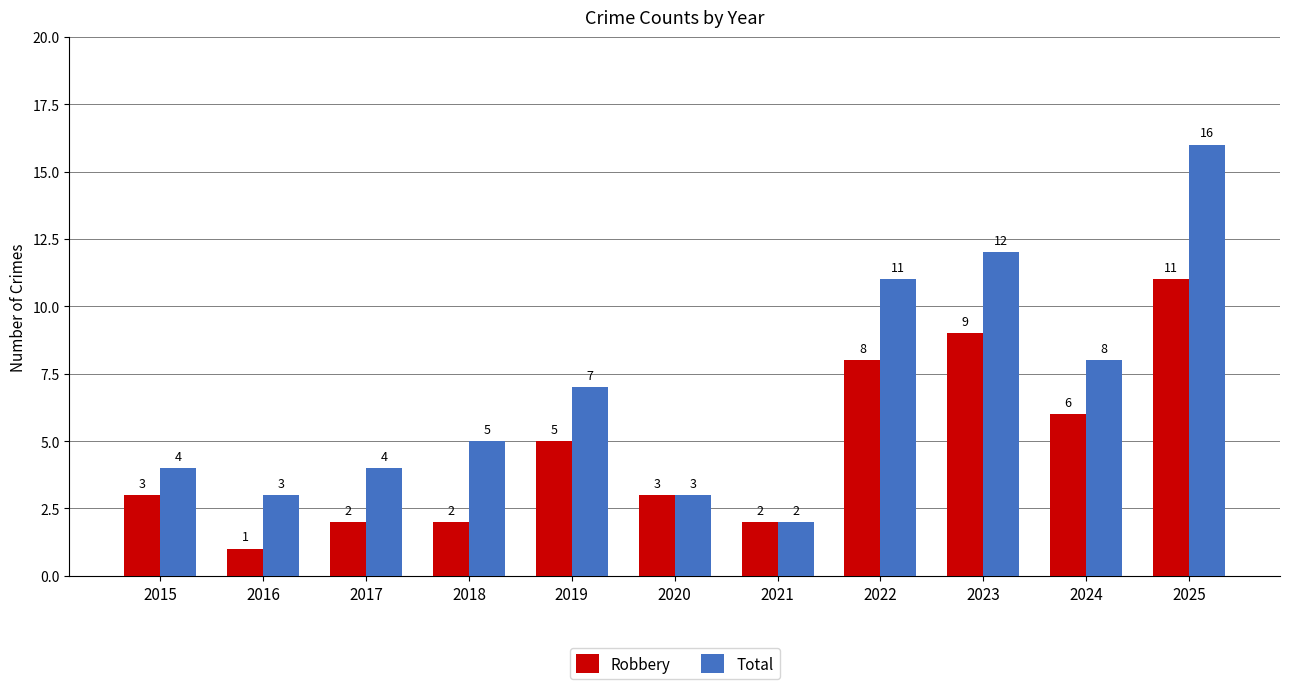

How many bars are there in total?

22